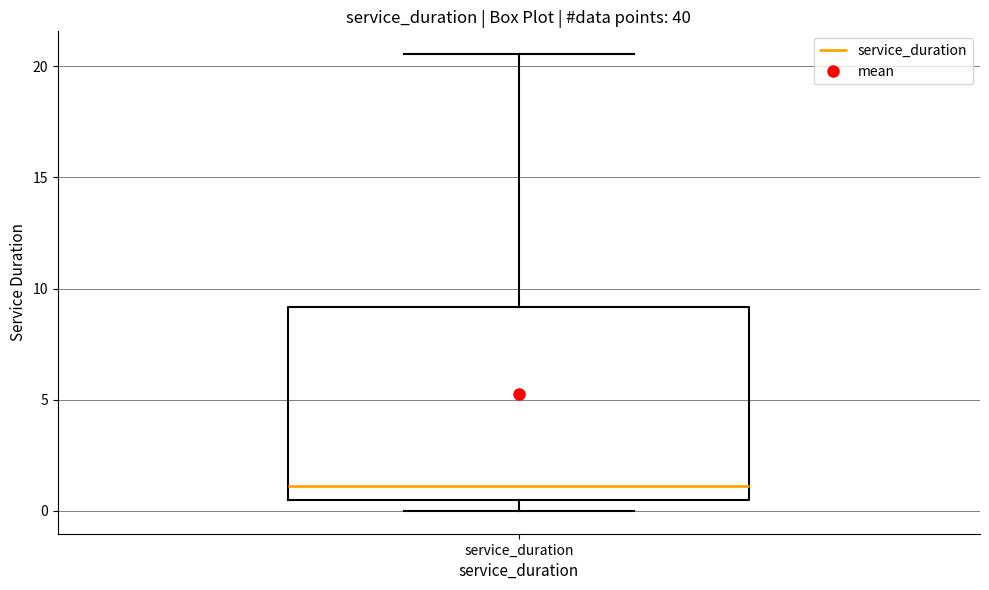

Read this box plot against the y-axis: the position of the median line, the range covered by the box, and the ends of both whiskers. The values are not printed on the chart, so give them approximately, as read against the axis.

median 1.0, box 0.5 to 9.0, whiskers 0.0 to 20.5